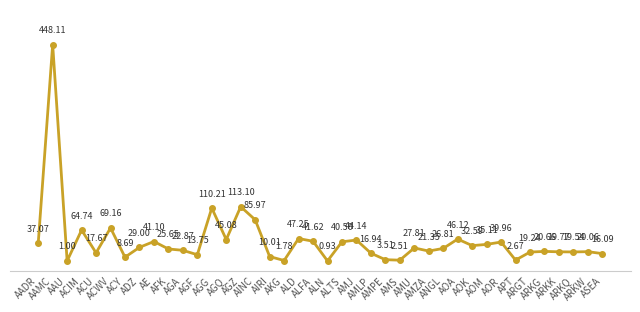

What is the label of the 22nd point from the left?

ALTS